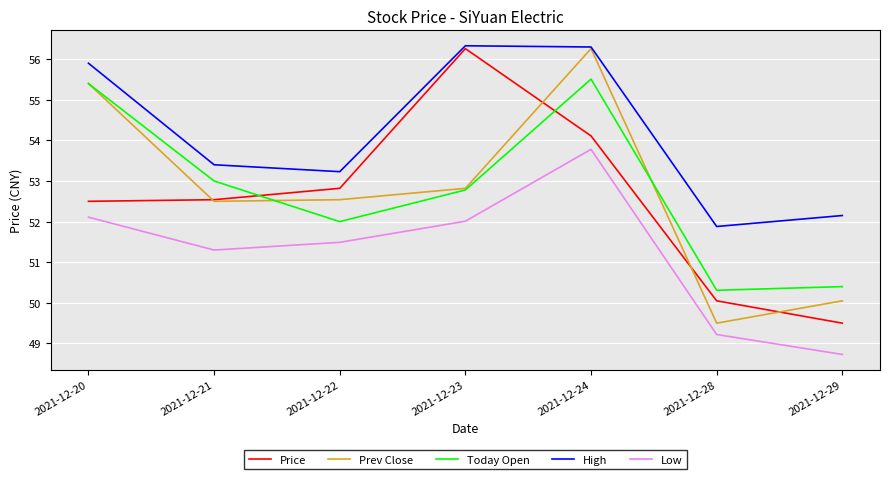

What is the sum of the Low values at 2021-12-29 and 2021-12-24?

102.5